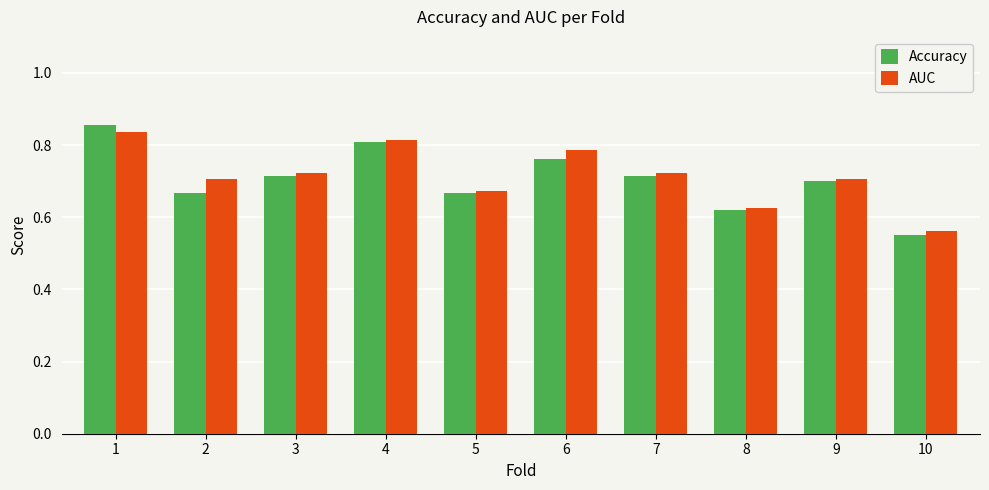

What is the sum of all Accuracy values?

7.1